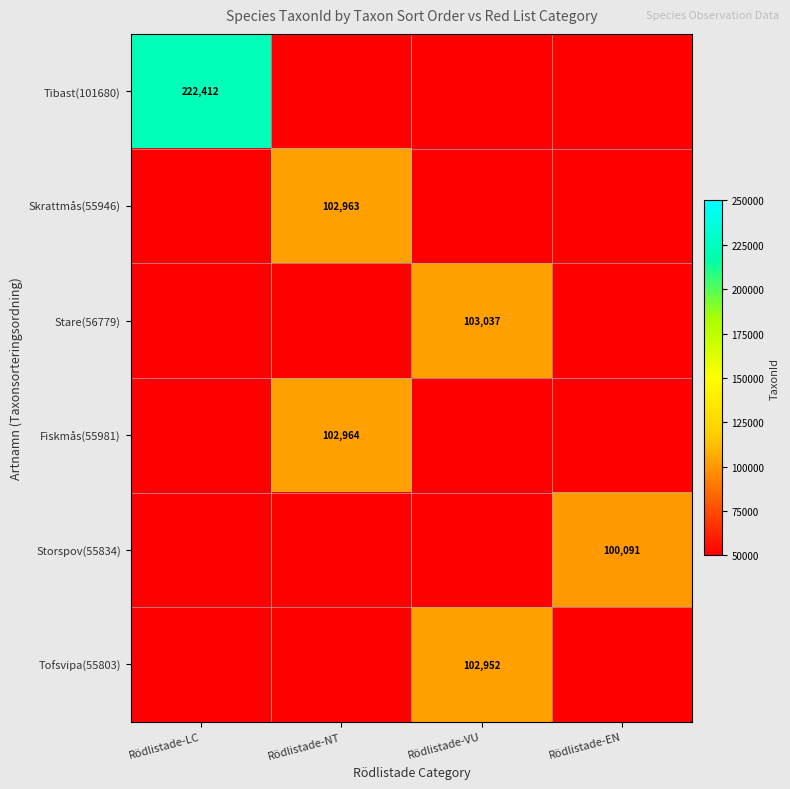

How many categories are shown in the chart?

4